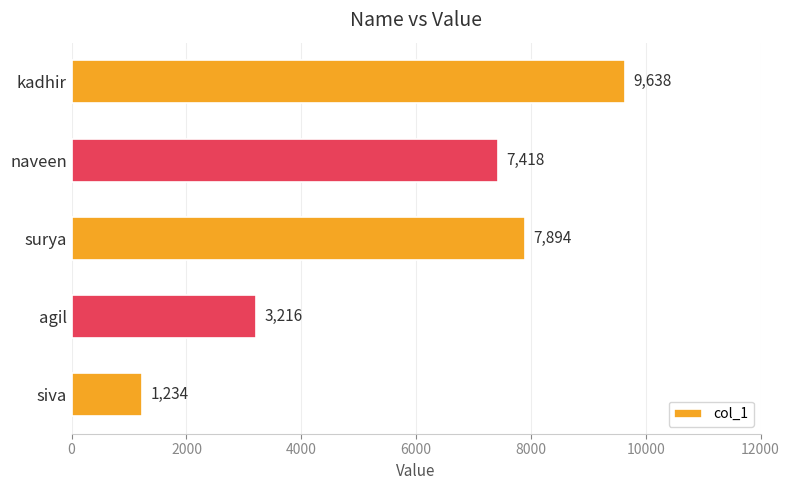

Which label corresponds to the largest value in the chart?

kadhir